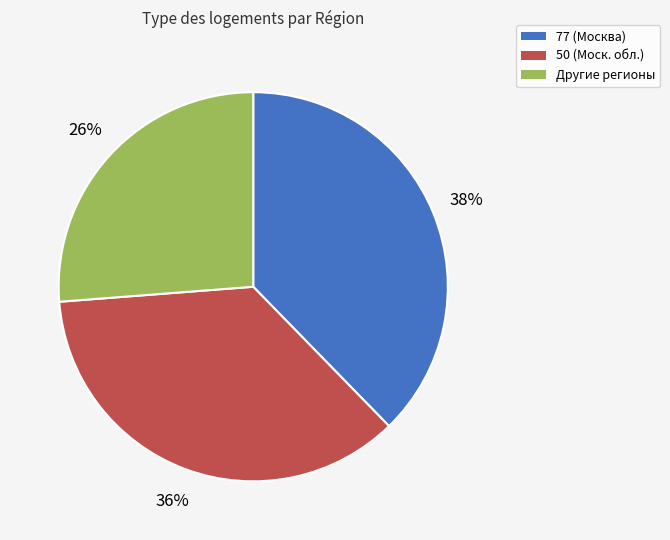

To the nearest percent, what is the average slice percentage?

33%